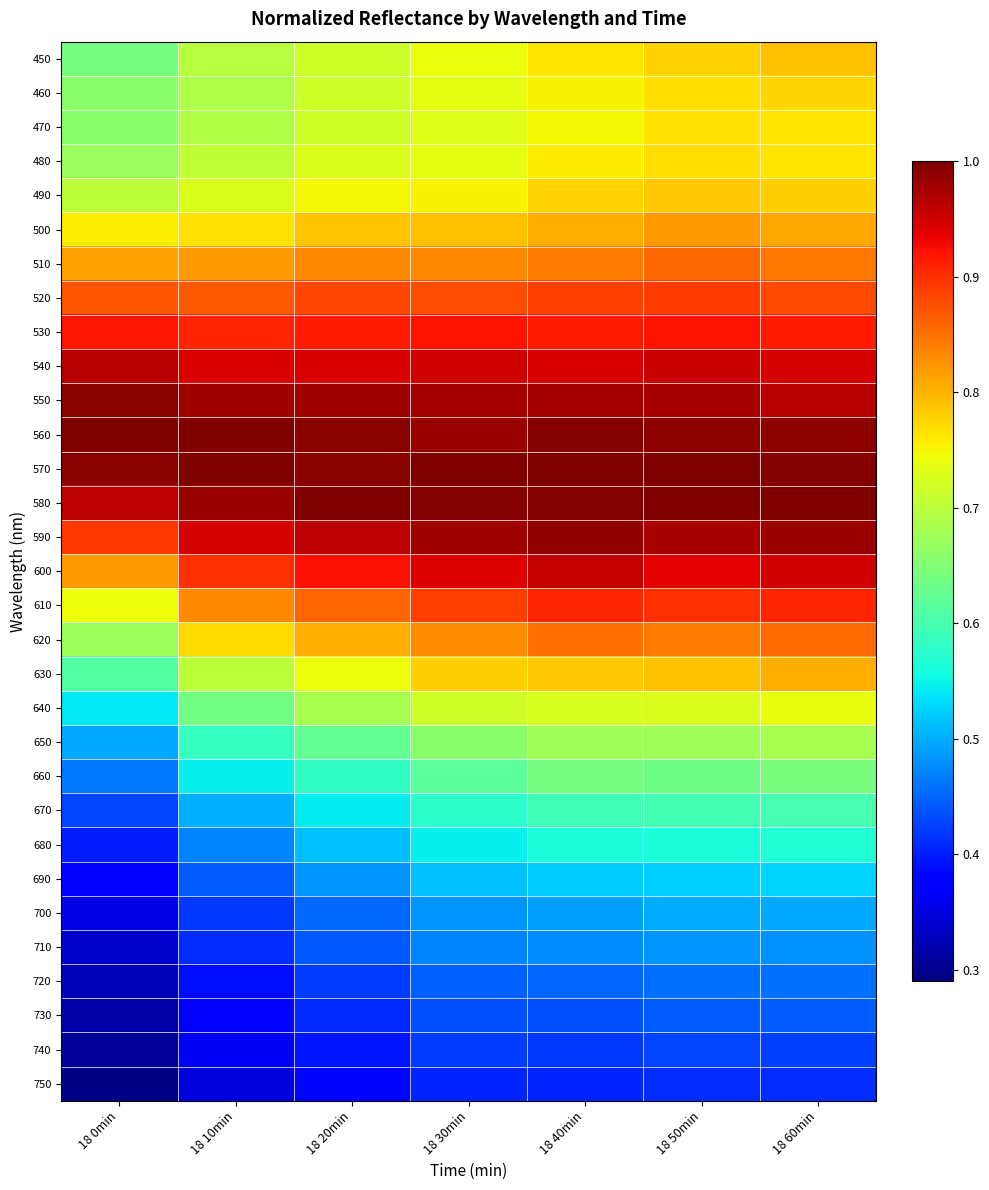

Reading left to right, transcribe all the data shown in this chart.

450: 18 0min=0.6	18 10min=0.7	18 20min=0.7	18 30min=0.7	18 40min=0.8	18 50min=0.8	18 60min=0.8
460: 18 0min=0.7	18 10min=0.7	18 20min=0.7	18 30min=0.7	18 40min=0.8	18 50min=0.8	18 60min=0.8
470: 18 0min=0.7	18 10min=0.7	18 20min=0.7	18 30min=0.7	18 40min=0.7	18 50min=0.8	18 60min=0.8
480: 18 0min=0.7	18 10min=0.7	18 20min=0.7	18 30min=0.7	18 40min=0.8	18 50min=0.8	18 60min=0.8
490: 18 0min=0.7	18 10min=0.7	18 20min=0.7	18 30min=0.8	18 40min=0.8	18 50min=0.8	18 60min=0.8
500: 18 0min=0.8	18 10min=0.8	18 20min=0.8	18 30min=0.8	18 40min=0.8	18 50min=0.8	18 60min=0.8
510: 18 0min=0.8	18 10min=0.8	18 20min=0.8	18 30min=0.8	18 40min=0.8	18 50min=0.9	18 60min=0.8
520: 18 0min=0.9	18 10min=0.9	18 20min=0.9	18 30min=0.9	18 40min=0.9	18 50min=0.9	18 60min=0.9
530: 18 0min=0.9	18 10min=0.9	18 20min=0.9	18 30min=0.9	18 40min=0.9	18 50min=0.9	18 60min=0.9
540: 18 0min=1.0	18 10min=0.9	18 20min=0.9	18 30min=0.9	18 40min=0.9	18 50min=1.0	18 60min=0.9
550: 18 0min=1.0	18 10min=1.0	18 20min=1.0	18 30min=1.0	18 40min=1.0	18 50min=1.0	18 60min=1.0
560: 18 0min=1.0	18 10min=1.0	18 20min=1.0	18 30min=1.0	18 40min=1.0	18 50min=1.0	18 60min=1.0
570: 18 0min=1.0	18 10min=1.0	18 20min=1.0	18 30min=1.0	18 40min=1.0	18 50min=1.0	18 60min=1.0
580: 18 0min=1.0	18 10min=1.0	18 20min=1.0	18 30min=1.0	18 40min=1.0	18 50min=1.0	18 60min=1.0
590: 18 0min=0.9	18 10min=0.9	18 20min=1.0	18 30min=1.0	18 40min=1.0	18 50min=1.0	18 60min=1.0
600: 18 0min=0.8	18 10min=0.9	18 20min=0.9	18 30min=0.9	18 40min=1.0	18 50min=0.9	18 60min=0.9
610: 18 0min=0.7	18 10min=0.8	18 20min=0.9	18 30min=0.9	18 40min=0.9	18 50min=0.9	18 60min=0.9
620: 18 0min=0.7	18 10min=0.8	18 20min=0.8	18 30min=0.8	18 40min=0.9	18 50min=0.8	18 60min=0.9
630: 18 0min=0.6	18 10min=0.7	18 20min=0.7	18 30min=0.8	18 40min=0.8	18 50min=0.8	18 60min=0.8
640: 18 0min=0.5	18 10min=0.6	18 20min=0.7	18 30min=0.7	18 40min=0.7	18 50min=0.7	18 60min=0.7
650: 18 0min=0.5	18 10min=0.6	18 20min=0.6	18 30min=0.7	18 40min=0.7	18 50min=0.7	18 60min=0.7
660: 18 0min=0.5	18 10min=0.5	18 20min=0.6	18 30min=0.6	18 40min=0.6	18 50min=0.6	18 60min=0.6
670: 18 0min=0.4	18 10min=0.5	18 20min=0.5	18 30min=0.6	18 40min=0.6	18 50min=0.6	18 60min=0.6
680: 18 0min=0.4	18 10min=0.5	18 20min=0.5	18 30min=0.5	18 40min=0.6	18 50min=0.6	18 60min=0.6
690: 18 0min=0.4	18 10min=0.4	18 20min=0.5	18 30min=0.5	18 40min=0.5	18 50min=0.5	18 60min=0.5
700: 18 0min=0.4	18 10min=0.4	18 20min=0.5	18 30min=0.5	18 40min=0.5	18 50min=0.5	18 60min=0.5
710: 18 0min=0.3	18 10min=0.4	18 20min=0.4	18 30min=0.5	18 40min=0.5	18 50min=0.5	18 60min=0.5
720: 18 0min=0.3	18 10min=0.4	18 20min=0.4	18 30min=0.4	18 40min=0.4	18 50min=0.5	18 60min=0.5
730: 18 0min=0.3	18 10min=0.4	18 20min=0.4	18 30min=0.4	18 40min=0.4	18 50min=0.4	18 60min=0.4
740: 18 0min=0.3	18 10min=0.4	18 20min=0.4	18 30min=0.4	18 40min=0.4	18 50min=0.4	18 60min=0.4
750: 18 0min=0.3	18 10min=0.4	18 20min=0.4	18 30min=0.4	18 40min=0.4	18 50min=0.4	18 60min=0.4